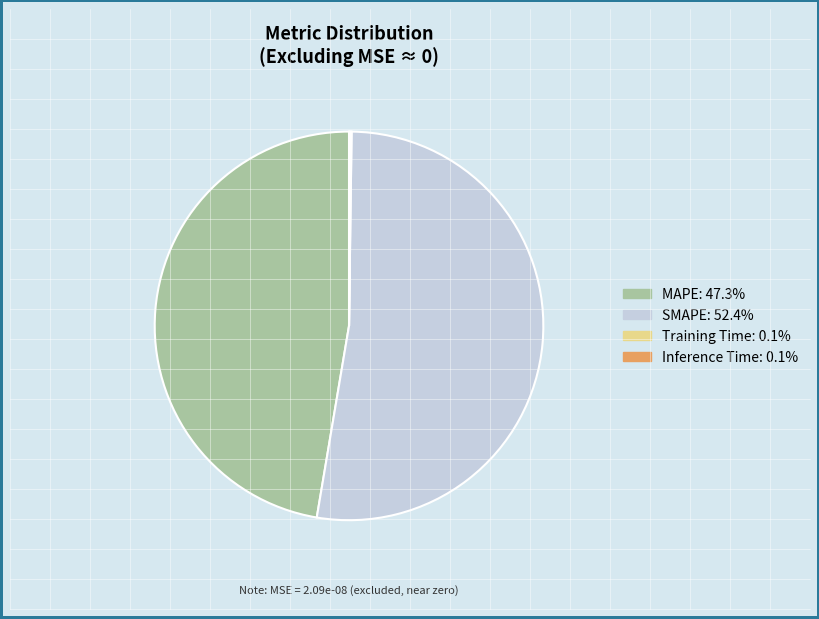

What is the largest slice in the pie chart?

SMAPE